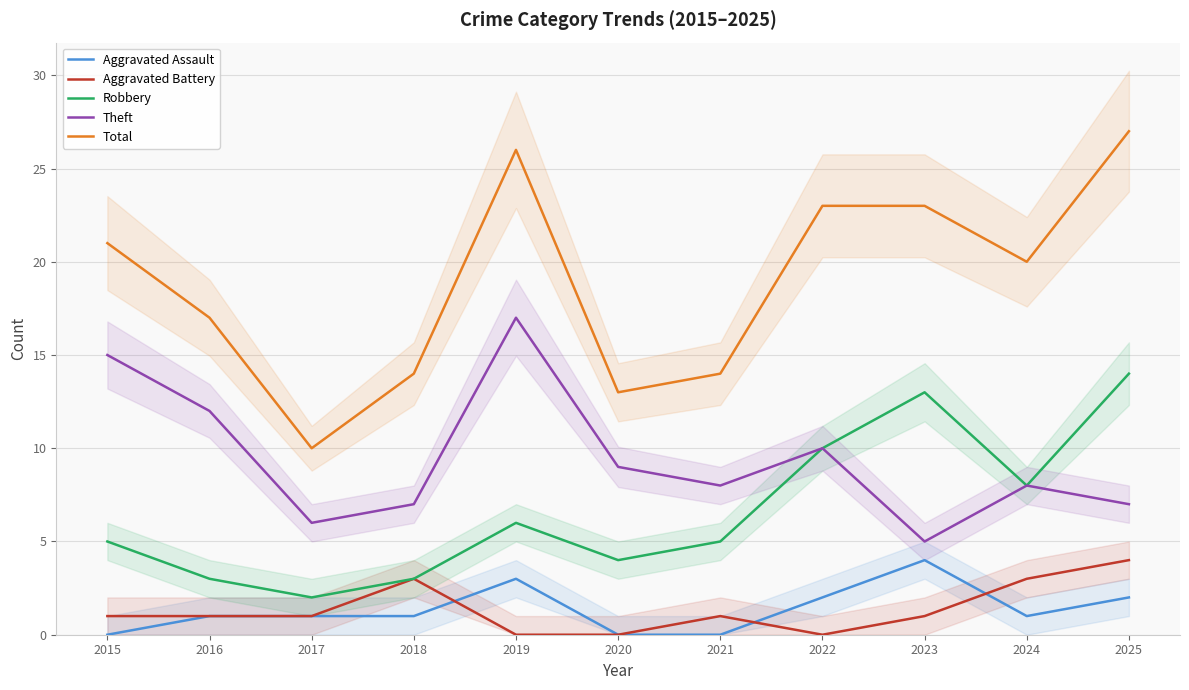

True or false: Total and Aggravated Assault intersect in this chart.

False